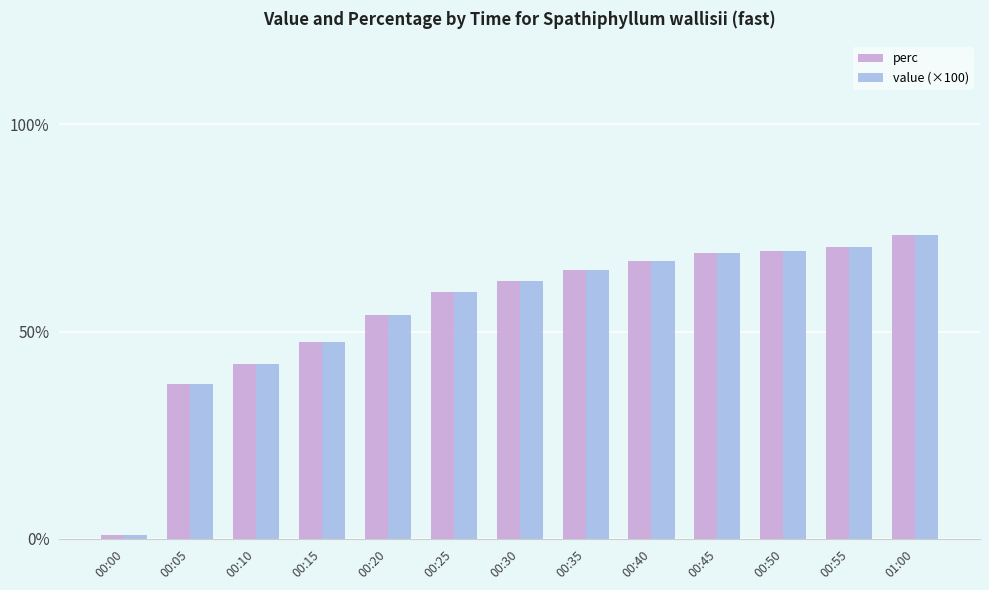

Is it true that value (×100) equals 104.1 at 00:25?

False